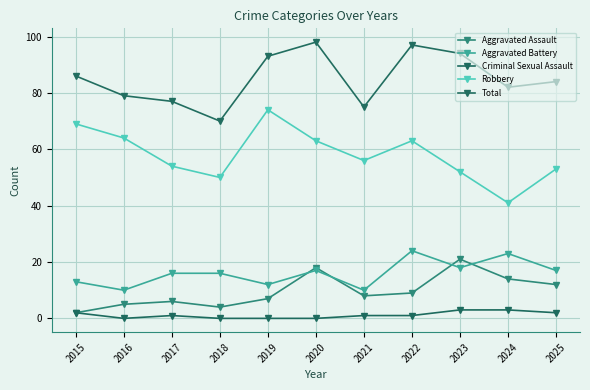

How many interior local peaks does the Aggravated Assault series have?

3